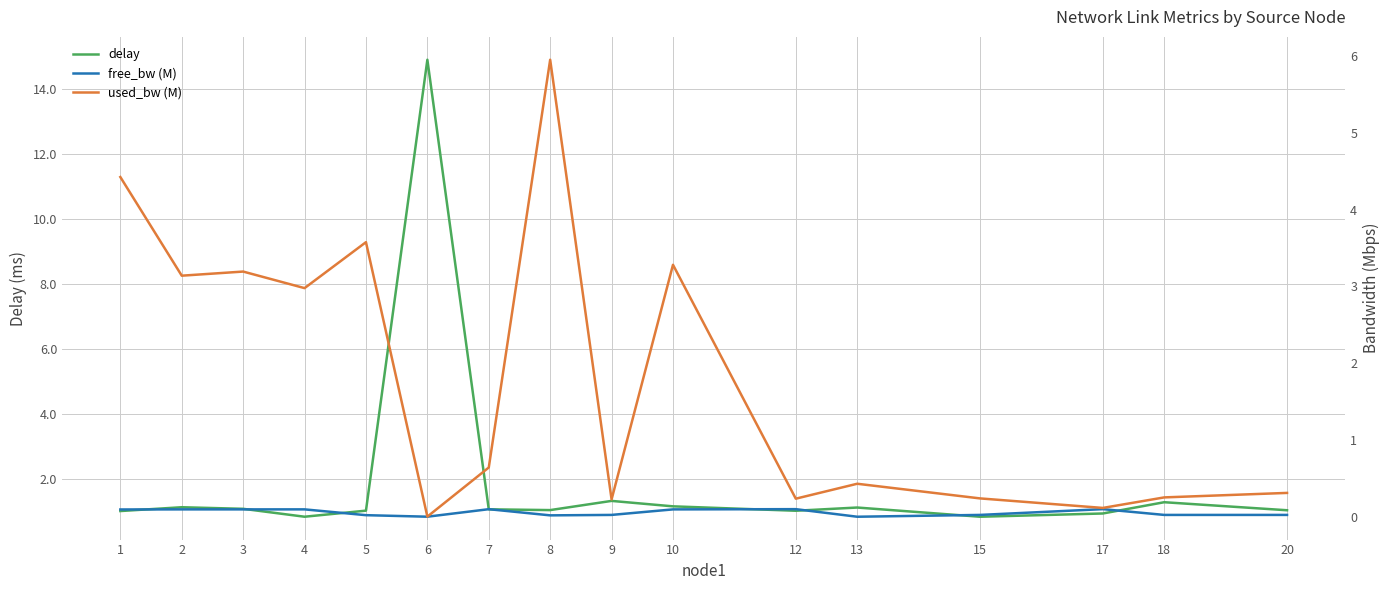

What is the difference between the maximum and second lowest values in the delay series?

14.0